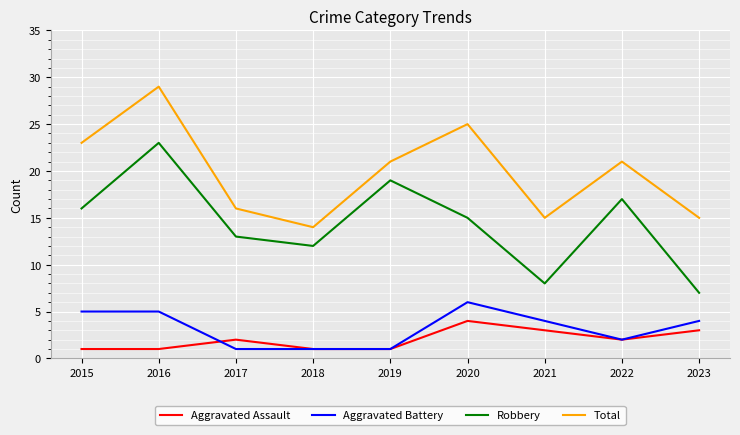

How many interior local valleys does the Robbery series have?

2